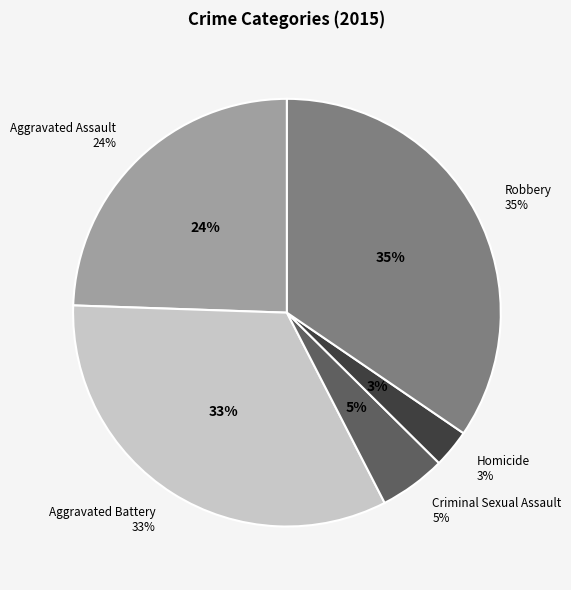

What percentage is NOT represented by Aggravated Battery?

66.9%